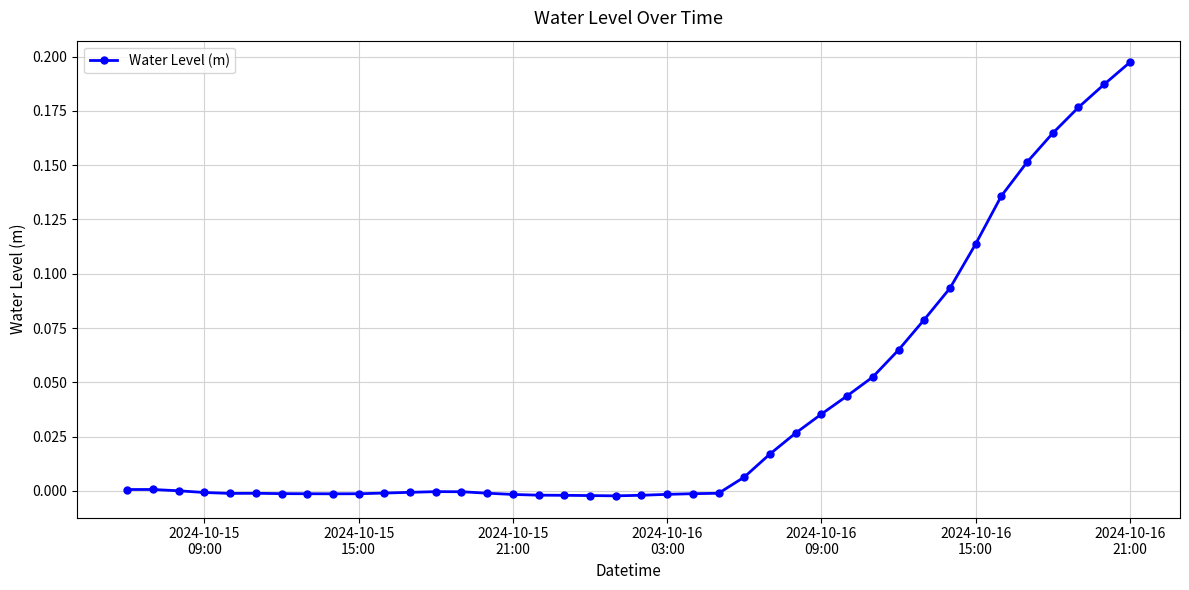

Does the chart have visible grid lines?

Yes